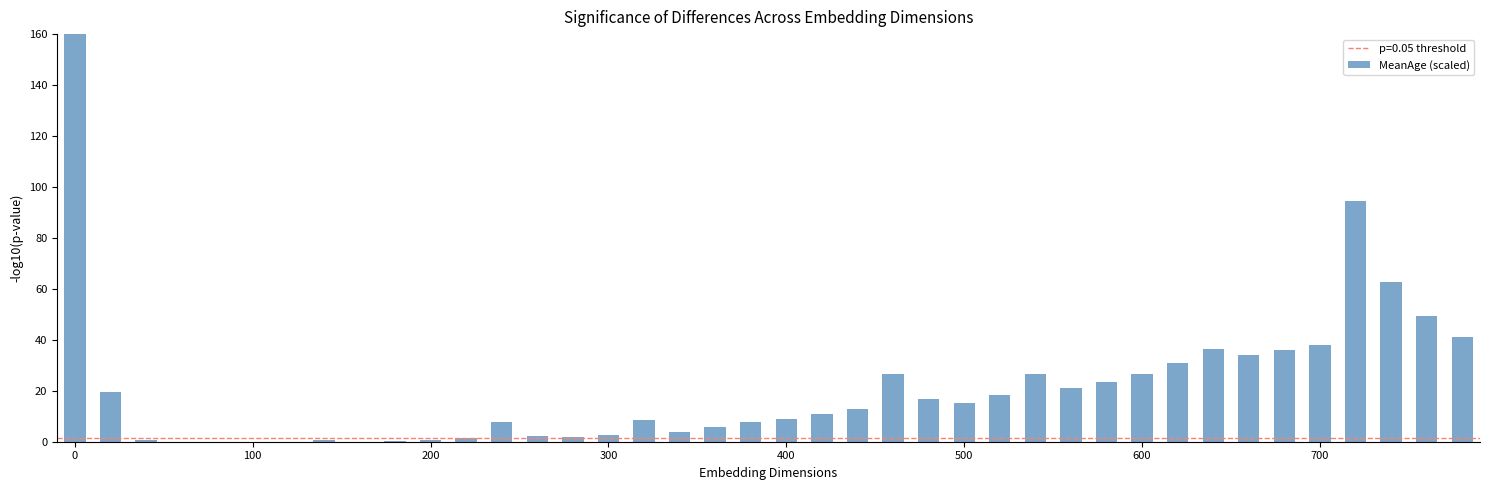

What is the average value?

21.3